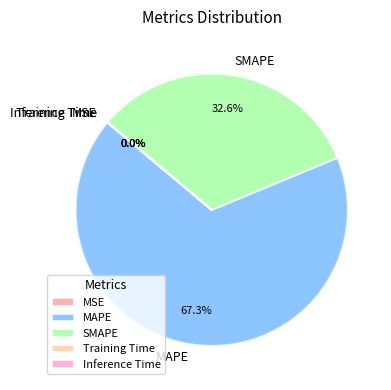

What is the largest slice in the pie chart?

MAPE